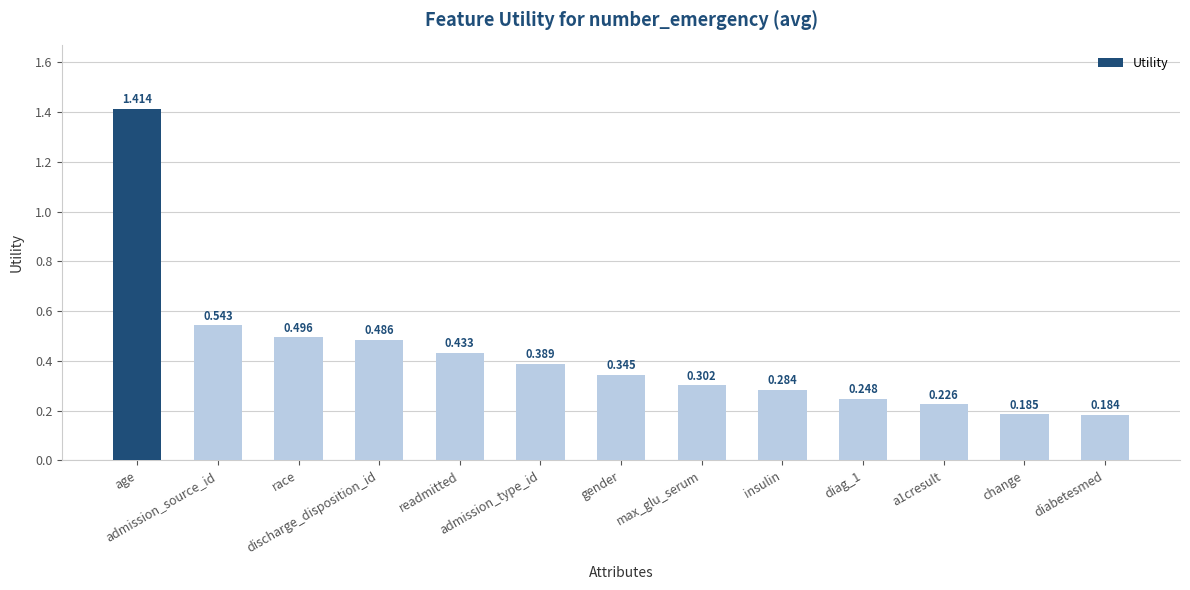

Does the chart contain any negative values?

No